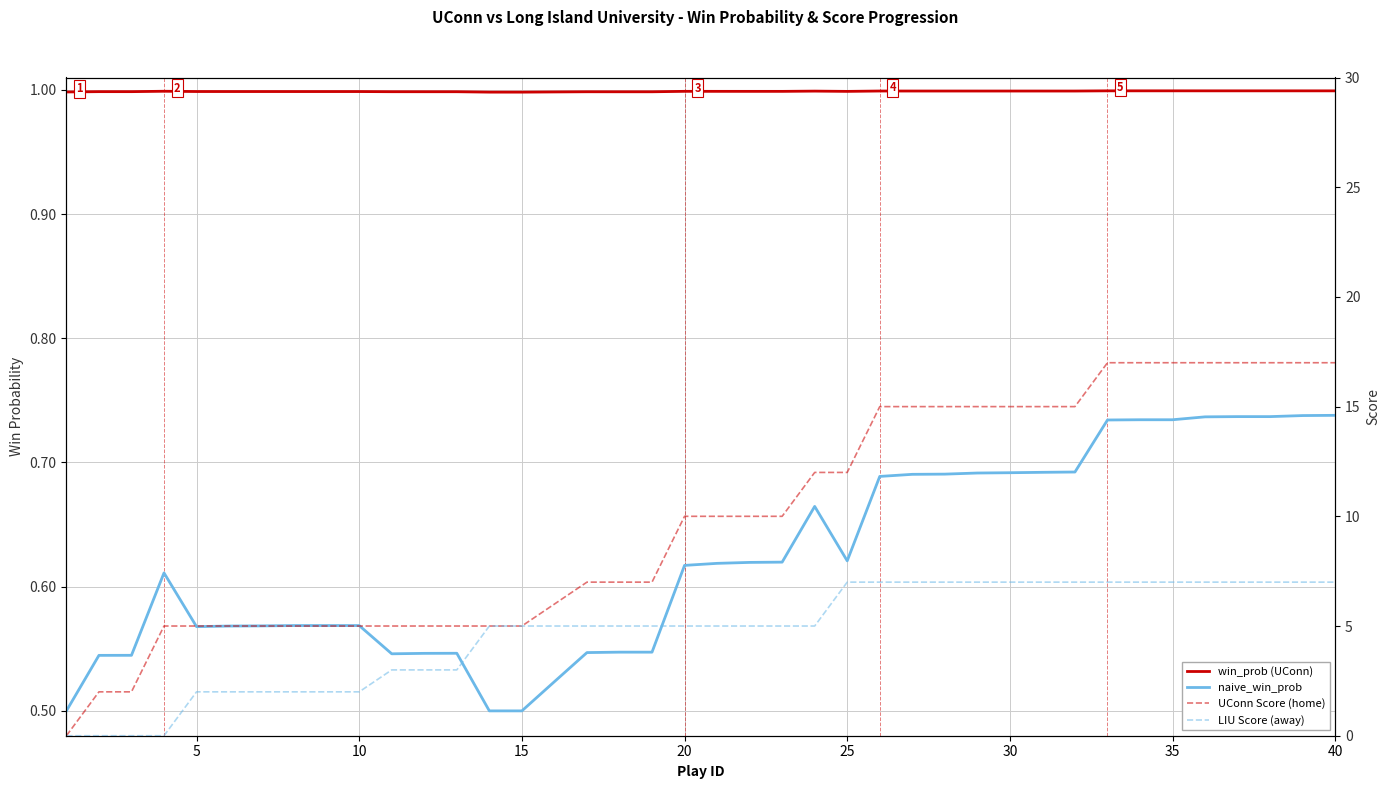

Between 30 and 20, which series saw the biggest shift?

UConn Score (home)